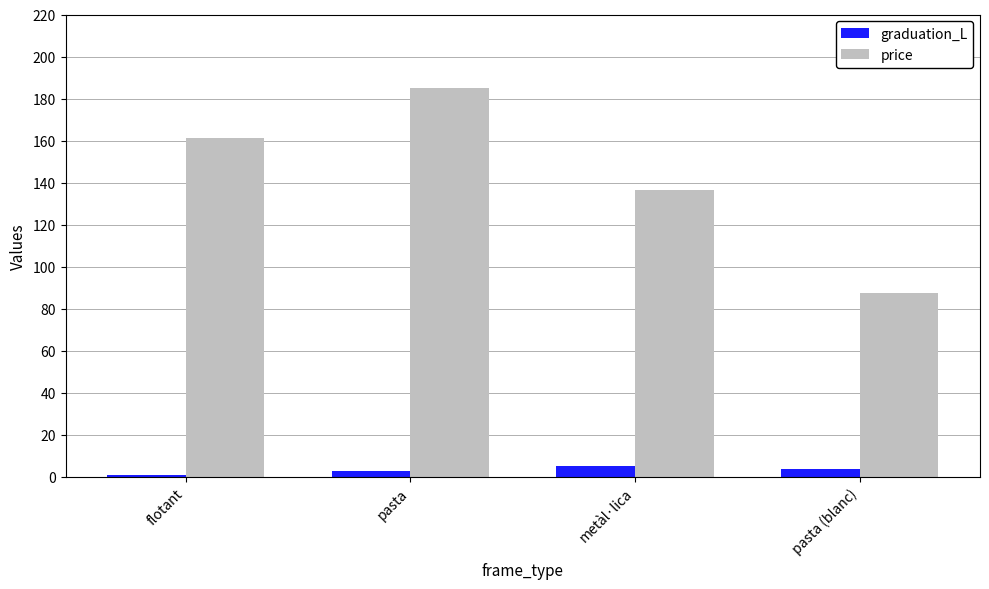

How many distinct data groups are displayed?

2